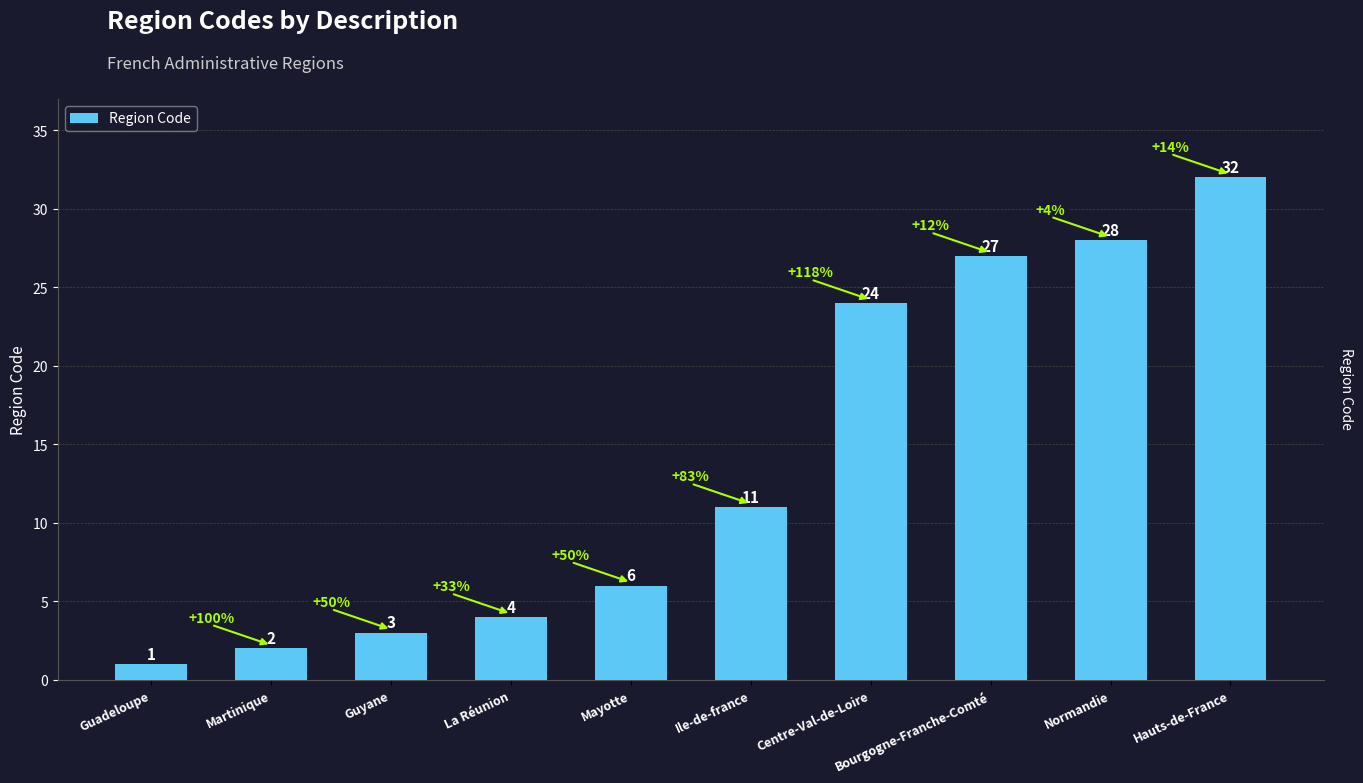

How many bars are there in total?

10